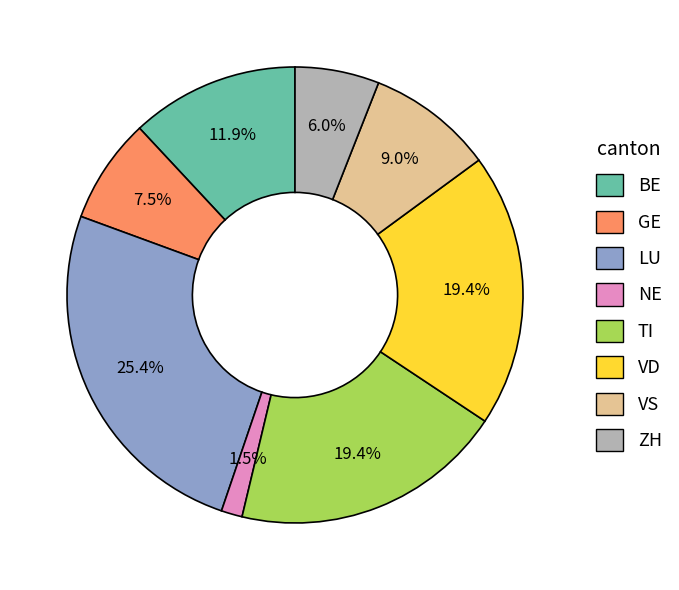

What percentage is the VD slice, to the nearest percent?

19%